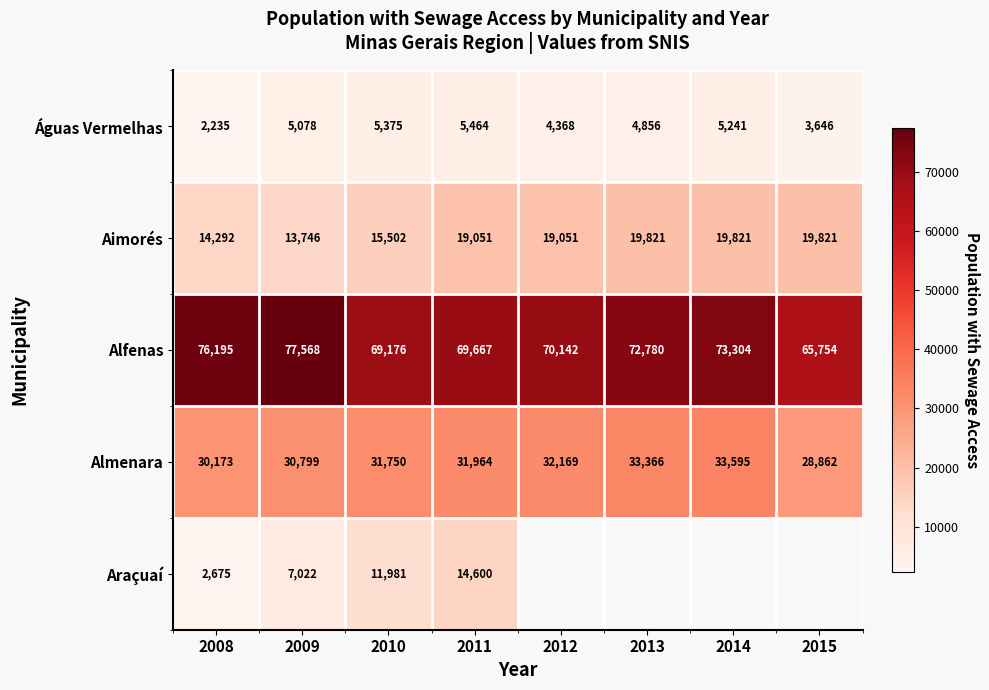

What is the lowest value of the Alfenas series?

65754